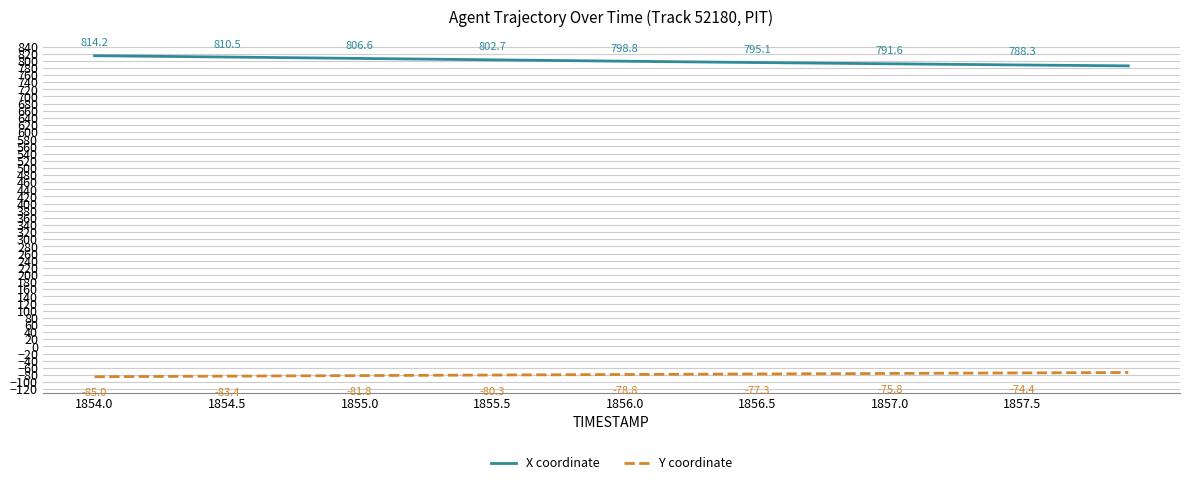

Rank the series by their average value, from lowest to highest.

Y coordinate, X coordinate